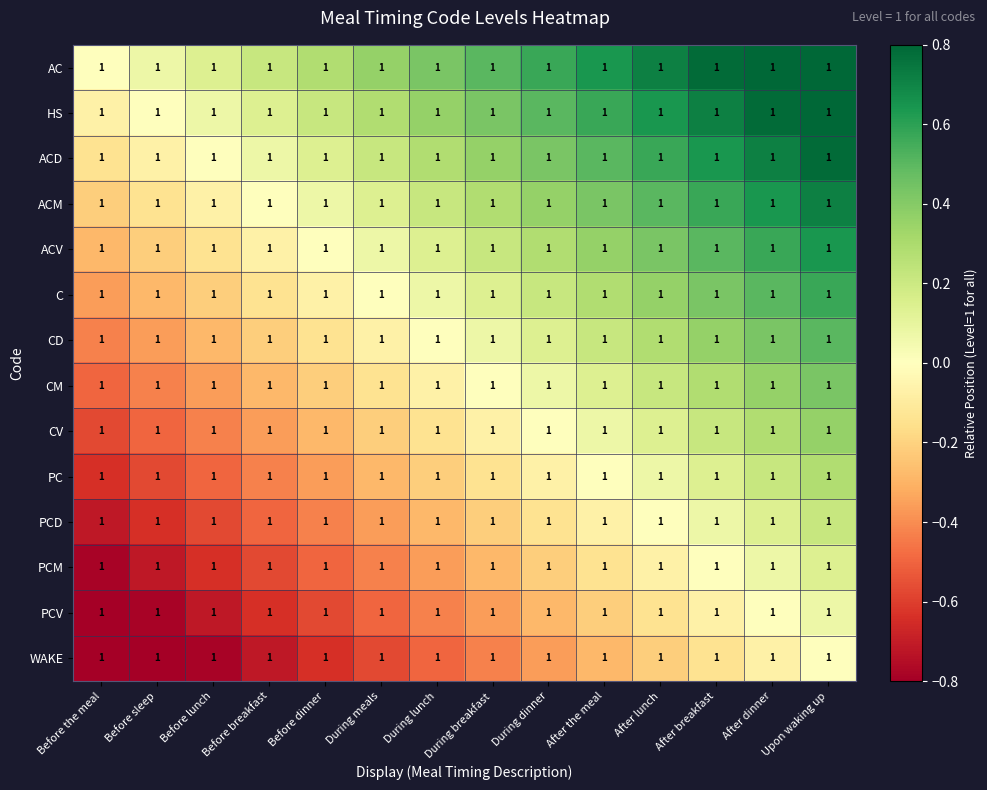

The value of AC at Before the meal is 0.0. True or false?

True